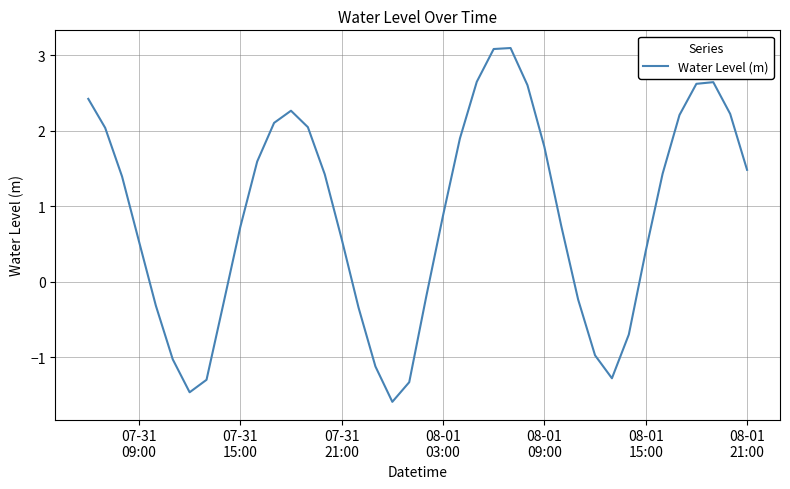

What is the greatest value displayed?

3.1